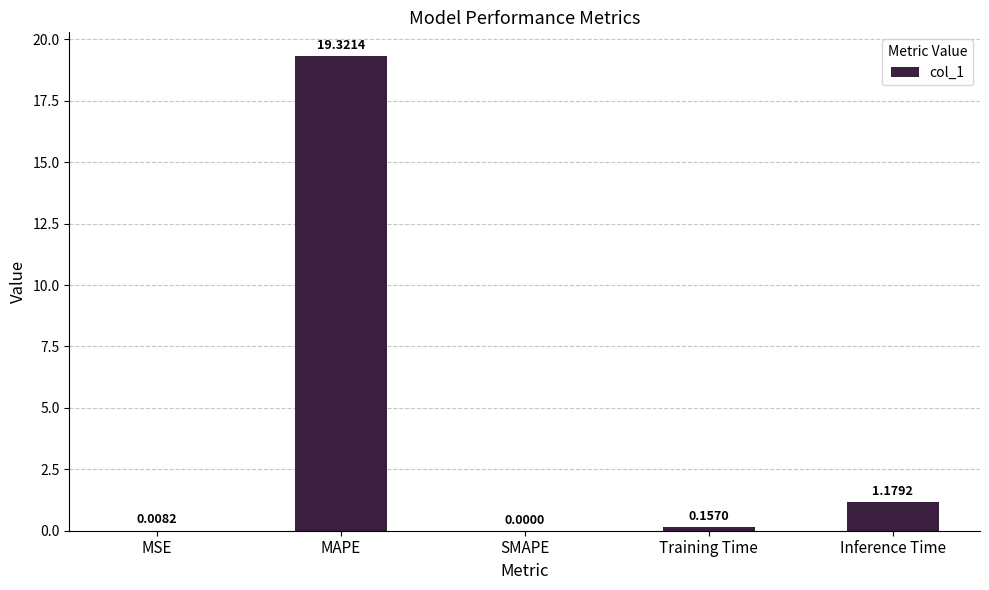

True or false: the data shows 11.9 at SMAPE.

False